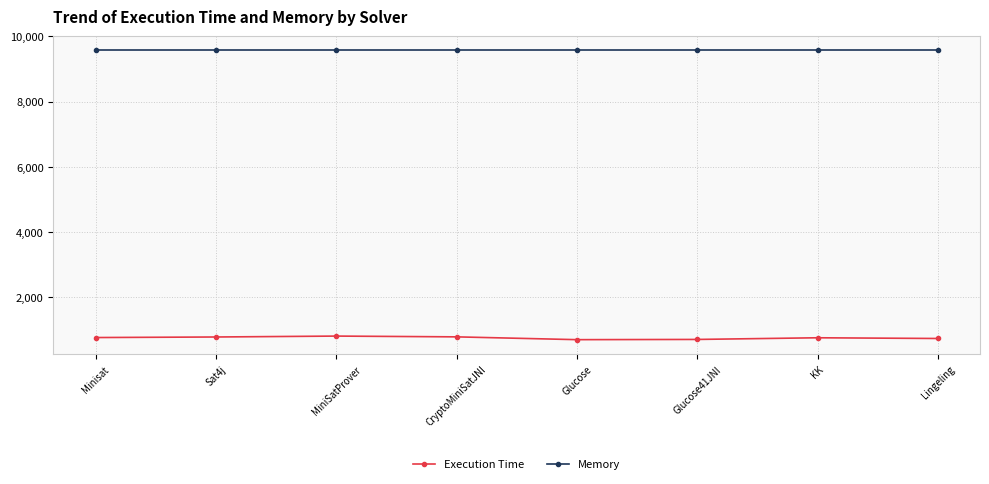

Read the Memory value at Sat4j.

9569